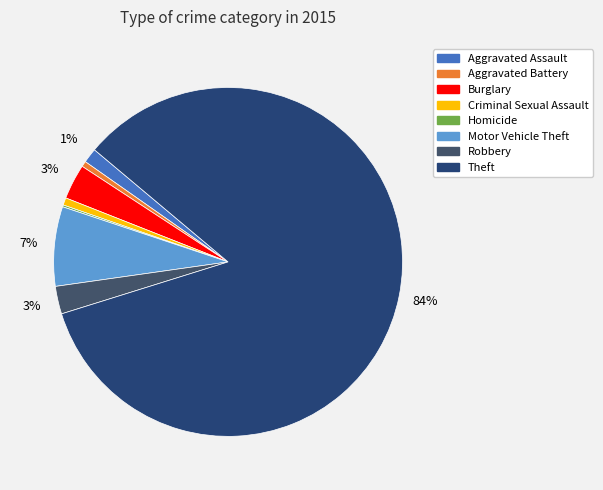

Which slice represents more than half of the pie?

Theft